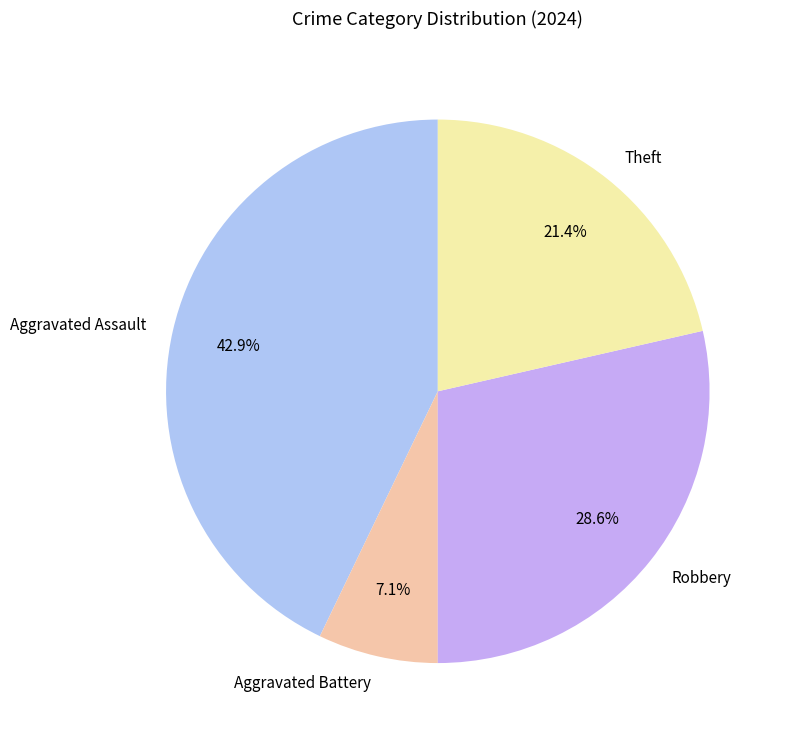

How many slices are in this pie chart?

4